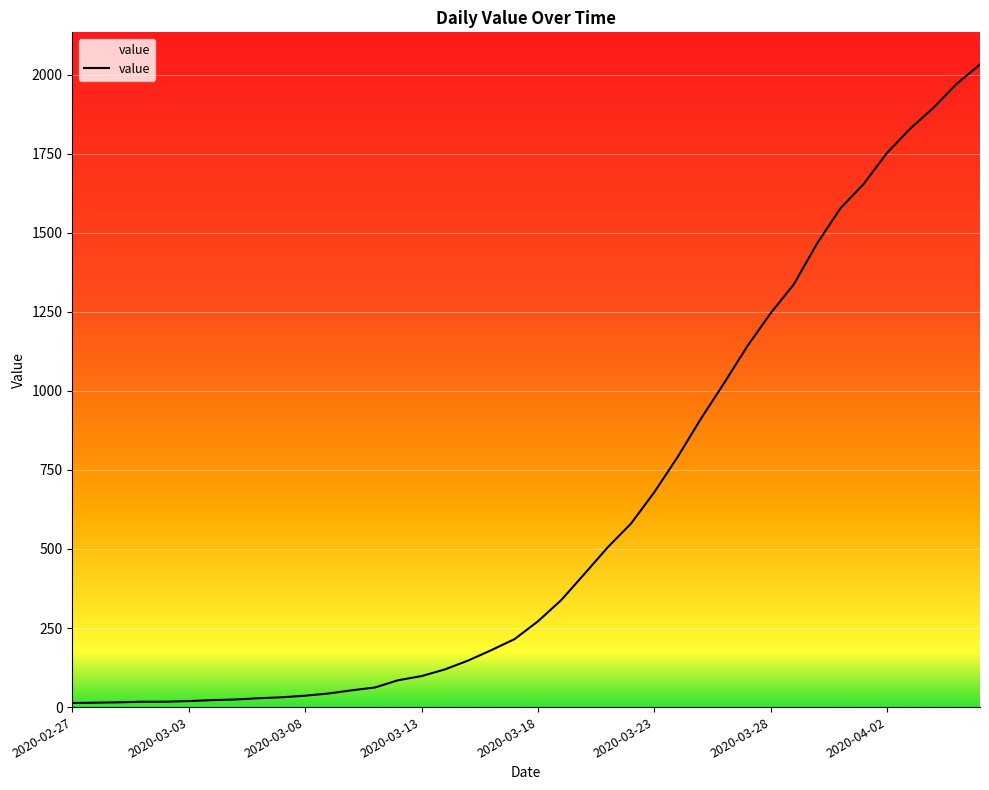

What is the maximum value shown in the chart?

2032